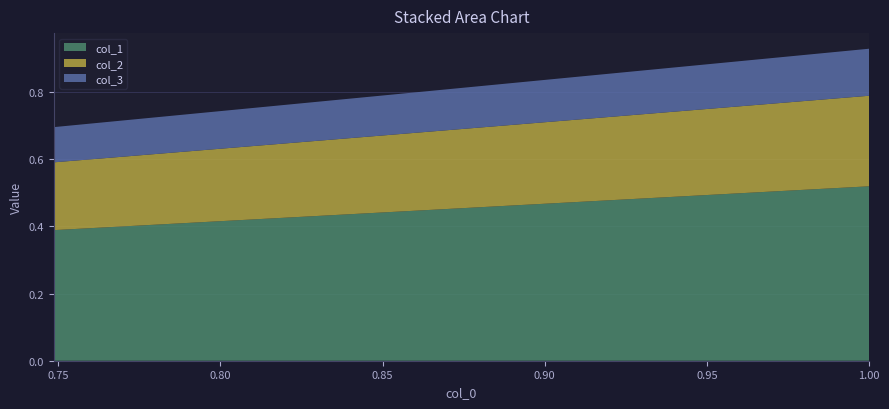

Reading right to left, what are all the values shown in this chart?

col_1: 0.5	0.5	0.5	0.5	0.4	0.4	0.4	0.4
col_2: 0.3	0.3	0.2	0.2	0.2	0.2	0.2	0.2
col_3: 0.1	0.1	0.1	0.1	0.1	0.1	0.1	0.1